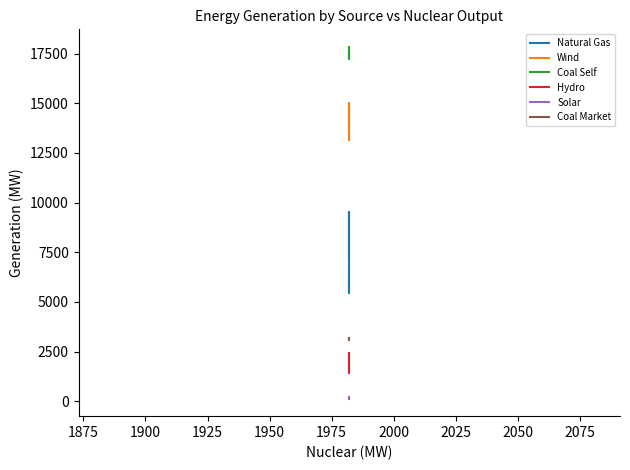

How many interior local valleys does the Natural Gas series have?

3